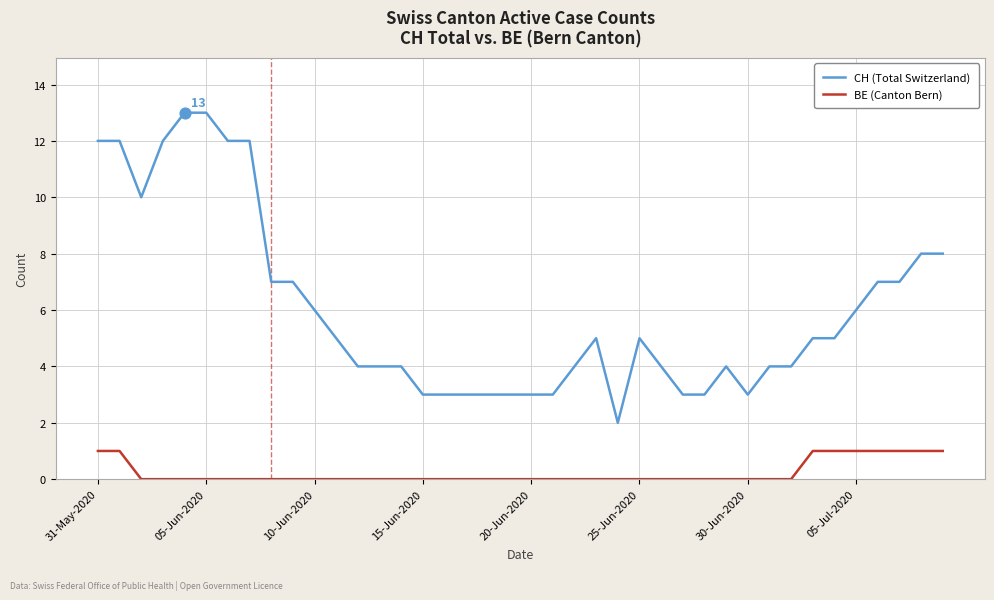

Which series has the largest total across all categories?

CH (Total Switzerland)